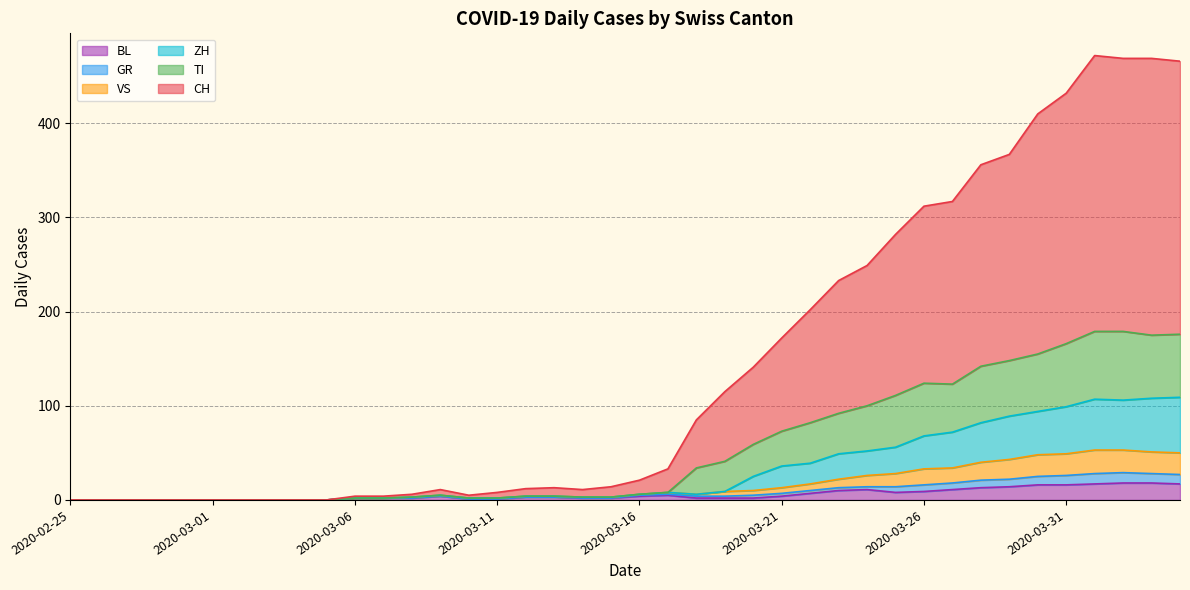

What is the maximum value shown in the chart?

472